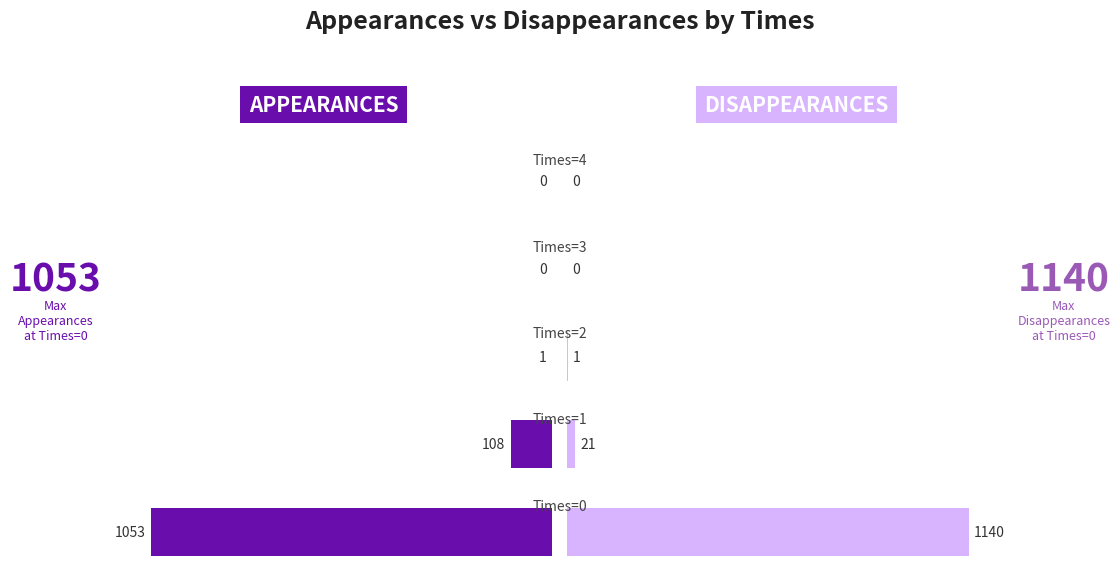

Rank the series by their maximum value, from lowest to highest.

Appearances, Disappearances